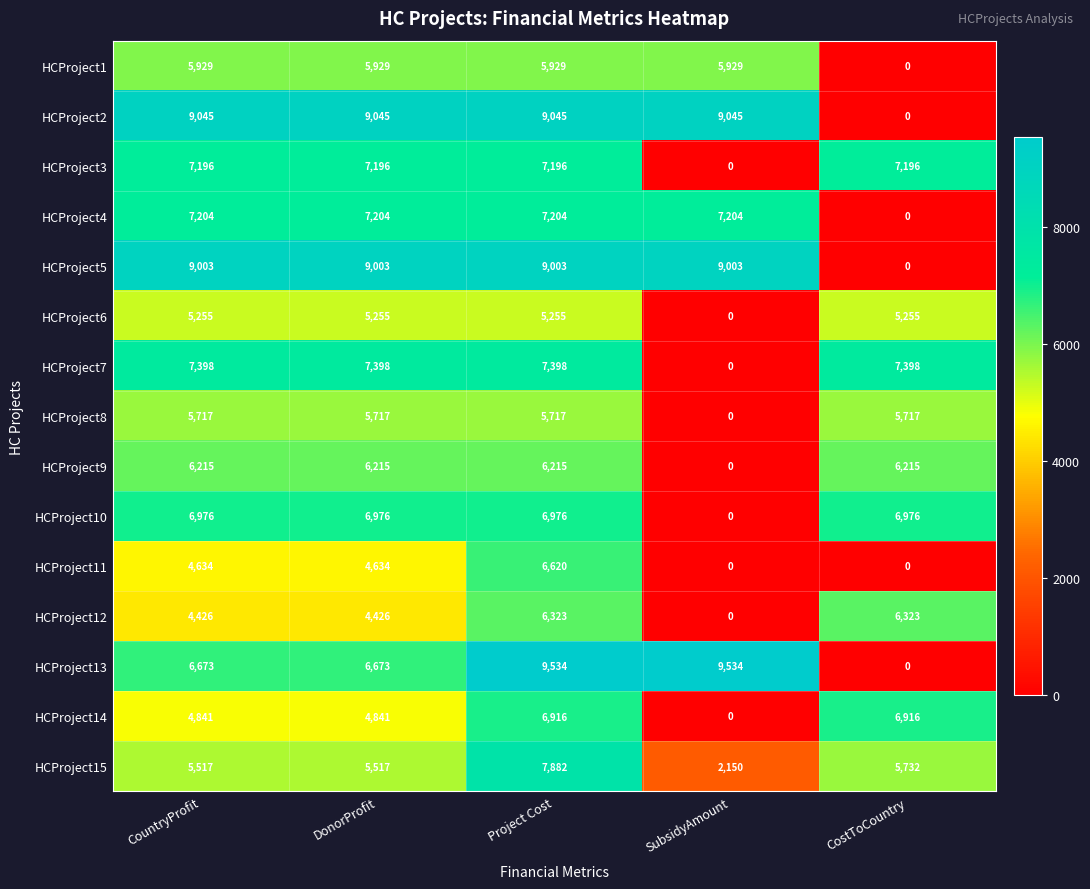

How many categories are shown in the chart?

5